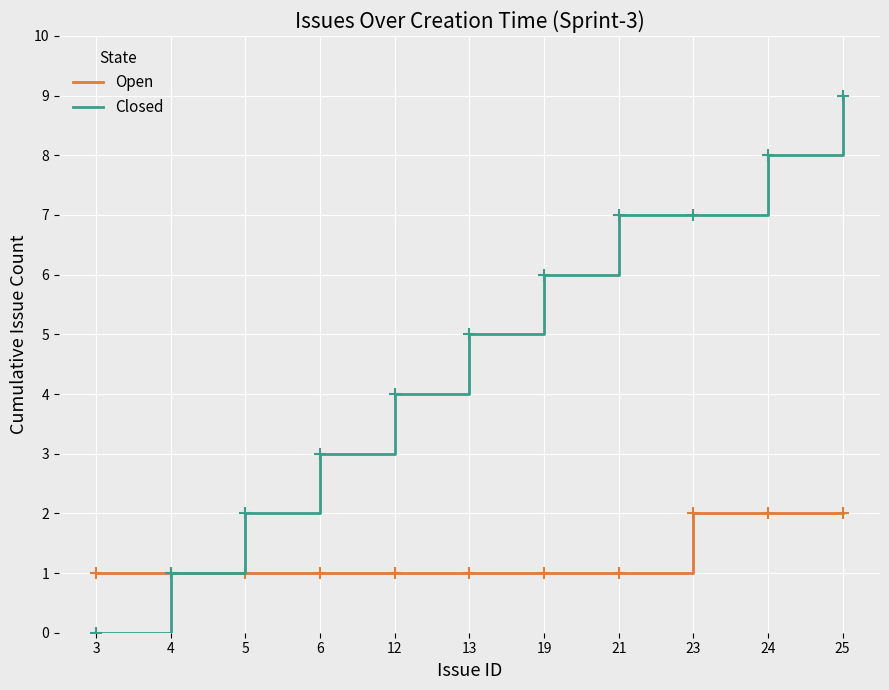

Between 21 and 25, which series saw the biggest shift?

Closed